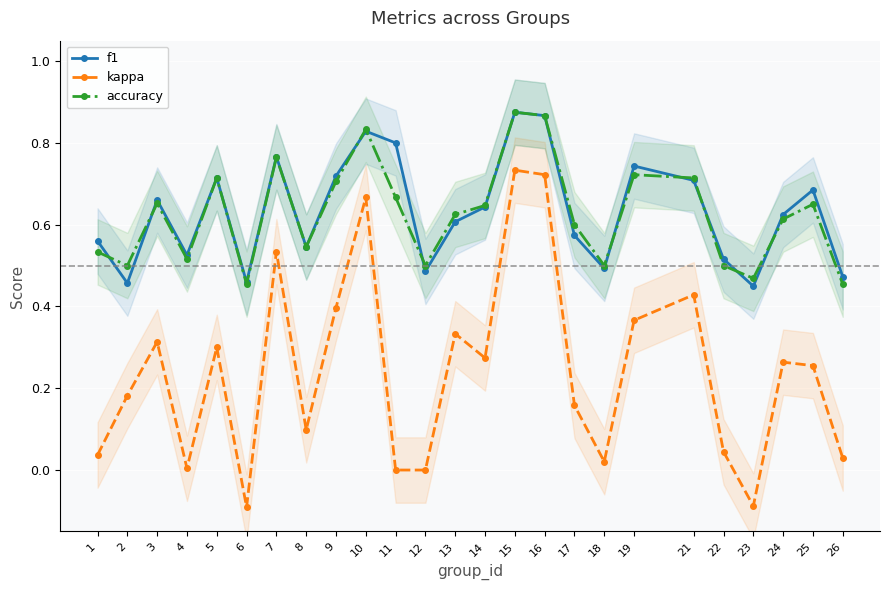

What is the difference between the accuracy values at 25 and 9?

0.1